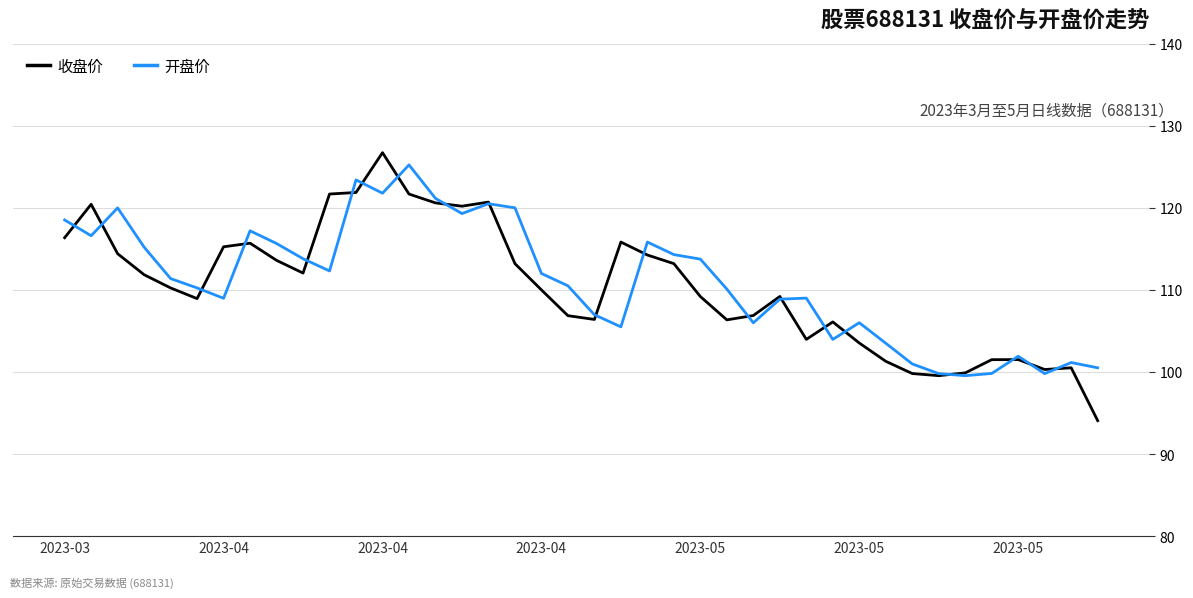

Which series has the widest spread of values?

收盘价